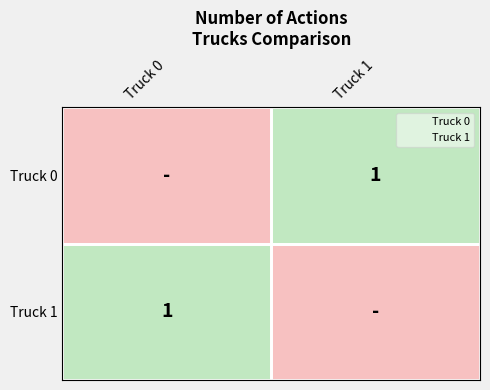

True or false: Truck 0 has a value of 1 at Truck 1.

True